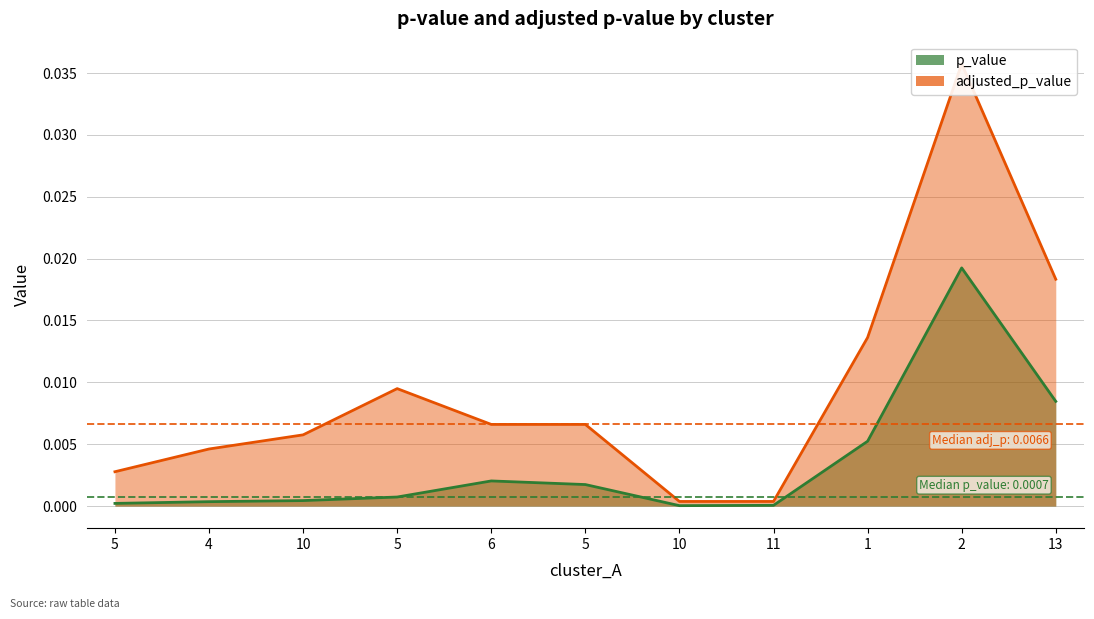

The adjusted_p_value series shows 0.0 at 10. True or false?

True